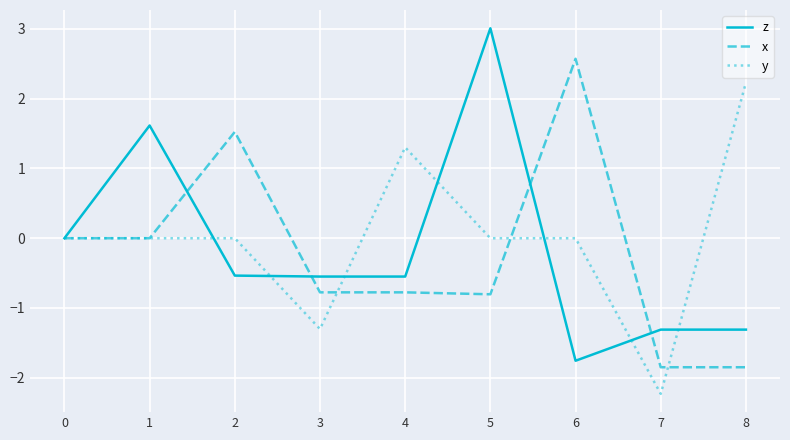

What is the total value across all series at 2?

1.0